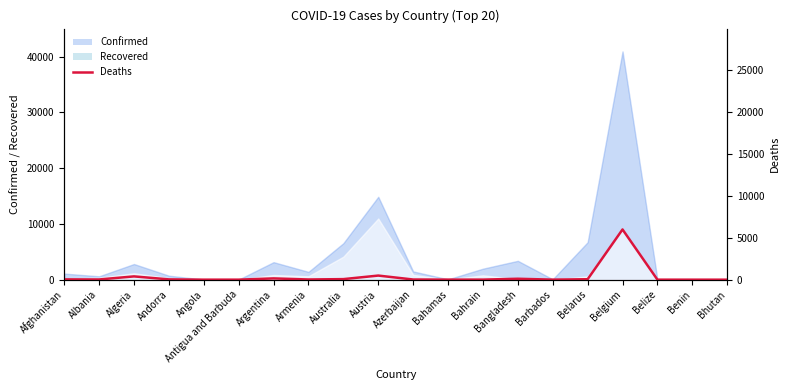

The chart shows a value of 3 at Antigua and Barbuda. True or false?

True